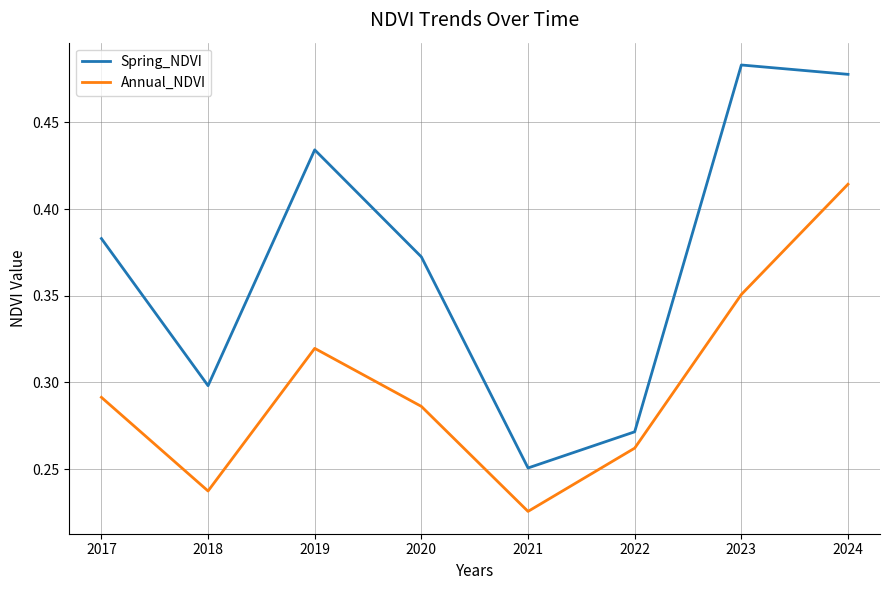

The value of Annual_NDVI at 2017 is 0.3. True or false?

True